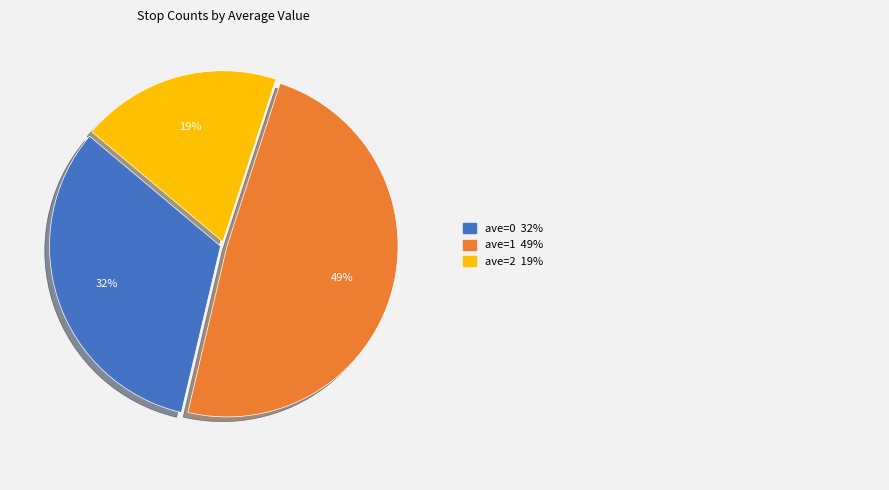

Is there any slice that represents more than half of the pie?

No